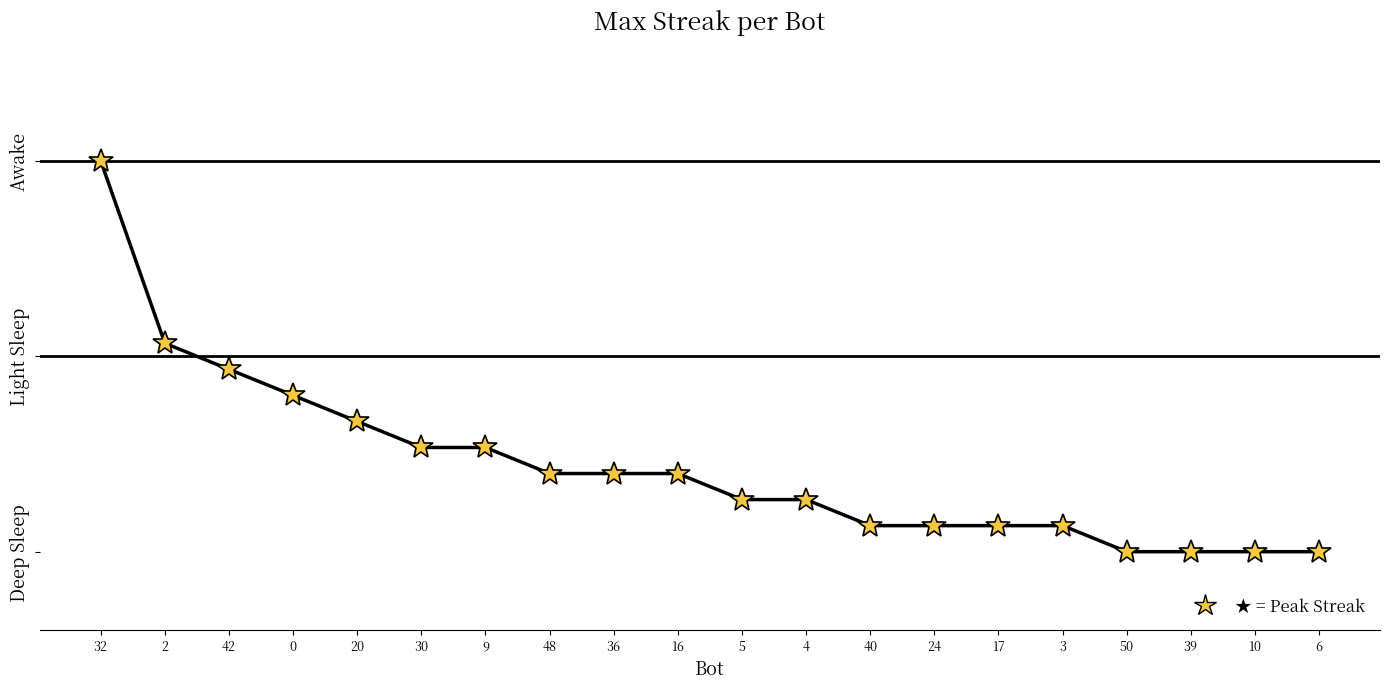

Which has a higher value, 6 or 4?

4